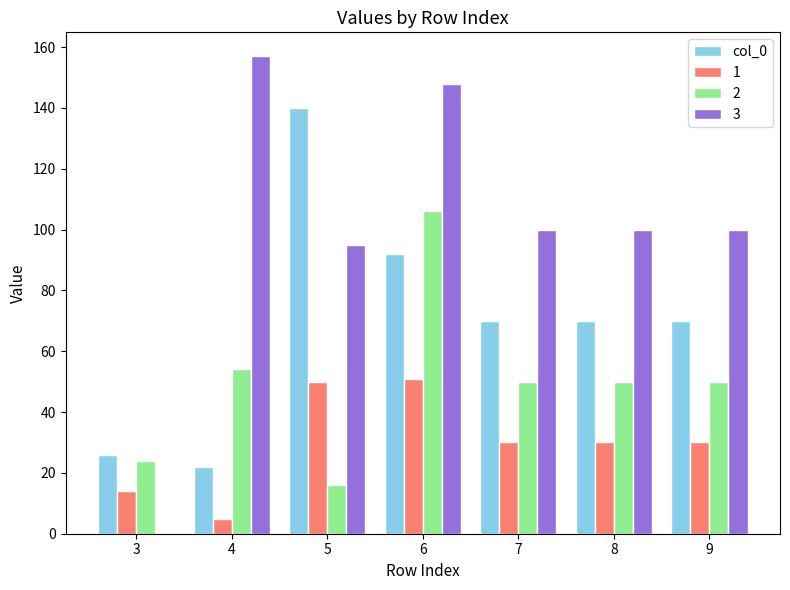

Reading left to right, what are all the values shown in this chart?

col_0: 3=26	4=22	5=140	6=92	7=70	8=70	9=70
1: 3=14	4=5	5=50	6=51	7=30	8=30	9=30
2: 3=24	4=54	5=16	6=106	7=50	8=50	9=50
3: 3=0	4=157	5=95	6=148	7=100	8=100	9=100